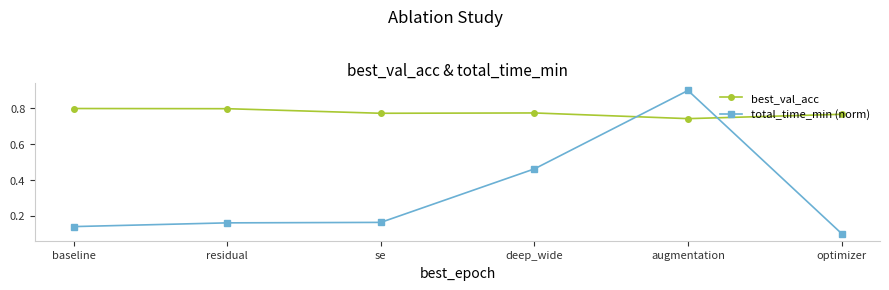

How many lines are shown in the chart?

2